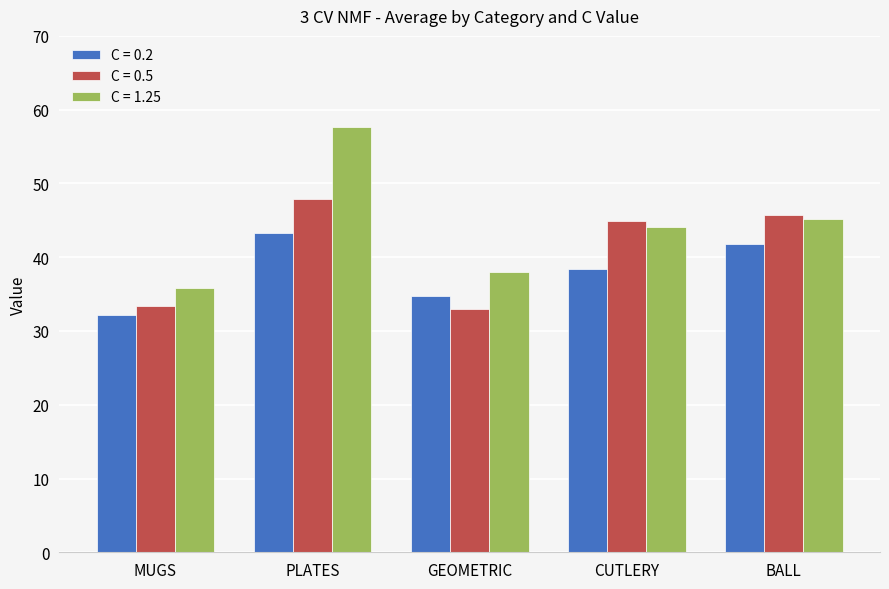

What is the difference between the highest and lowest values at CUTLERY?

6.5